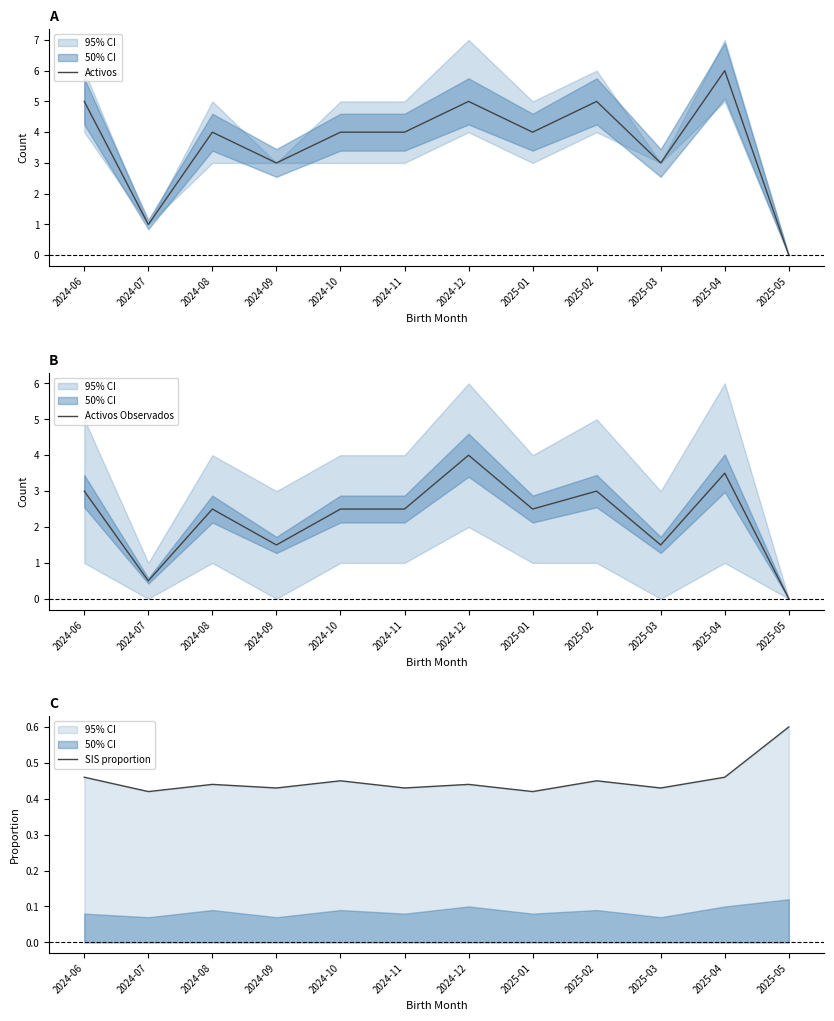

True or false: Activos has a value of 0.8 at 2025-03.

False